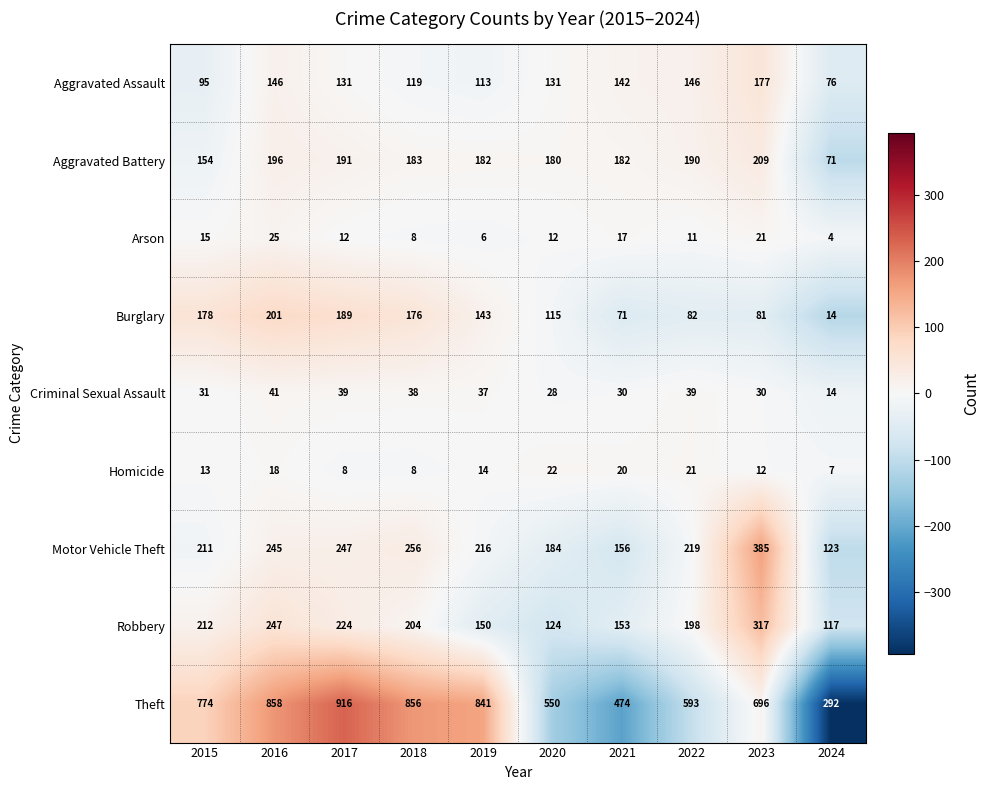

What is the sum of the Burglary values at 2015 and 2019?

321